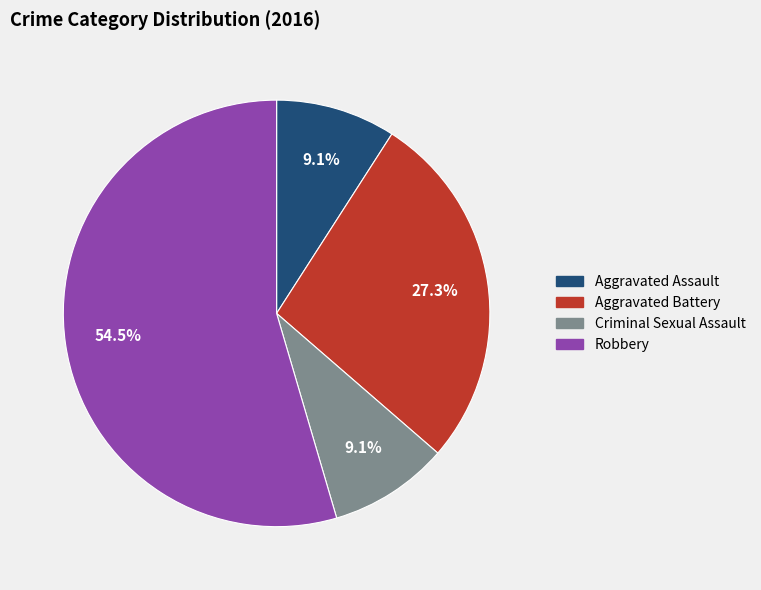

Which category has the biggest portion of the pie?

Robbery